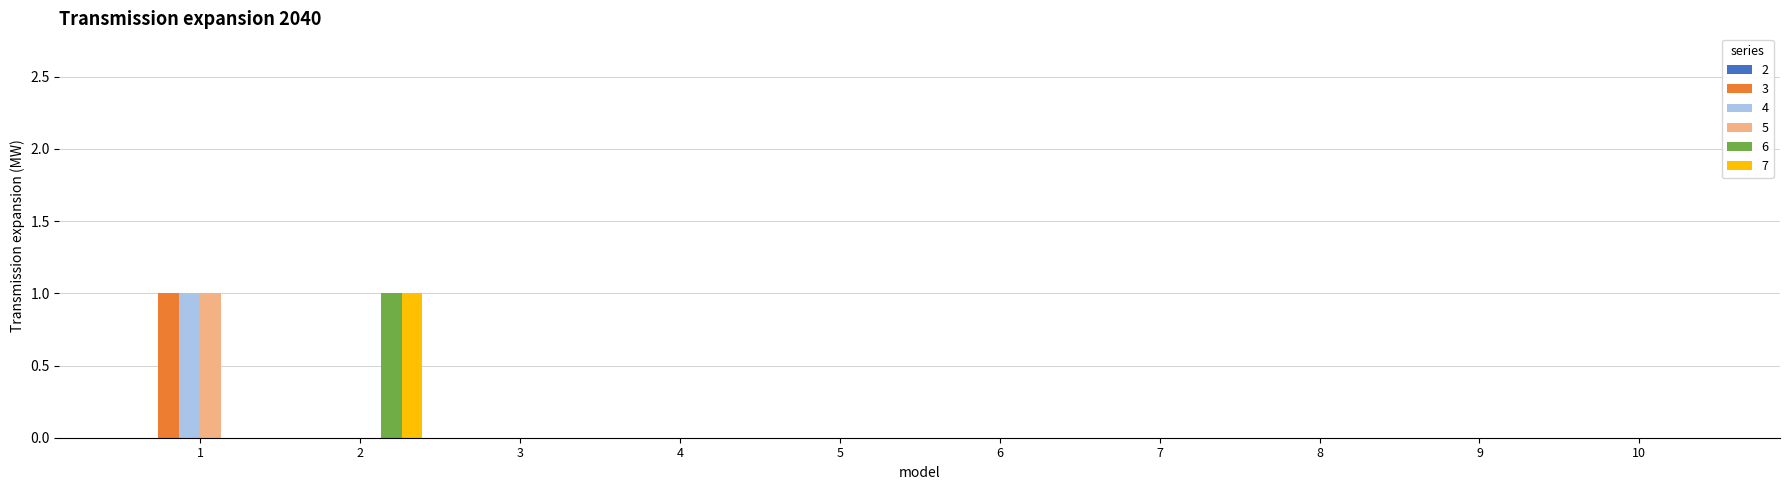

True or false: 5 has a value of -1 at 6.

False